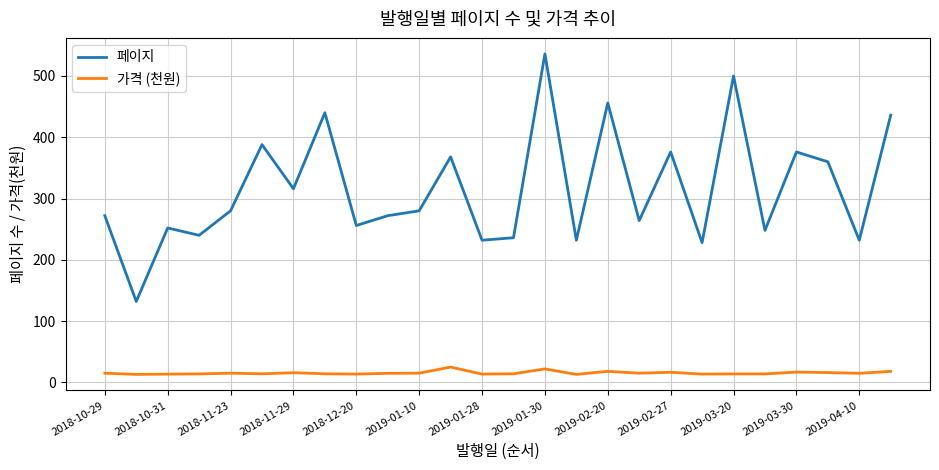

Does the chart have visible grid lines?

Yes